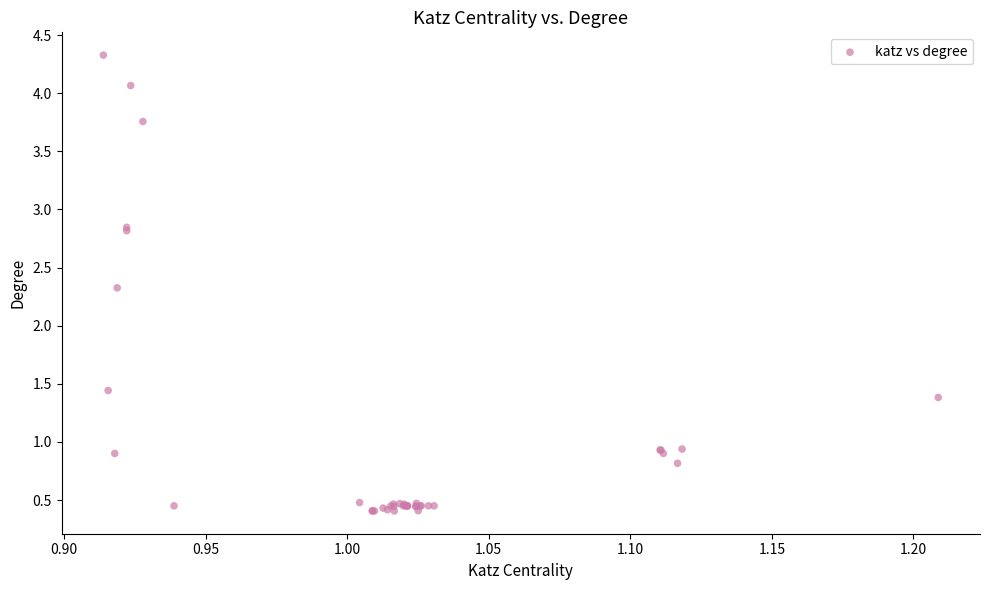

What Y value in the scatter plot is closest to 2?

2.3